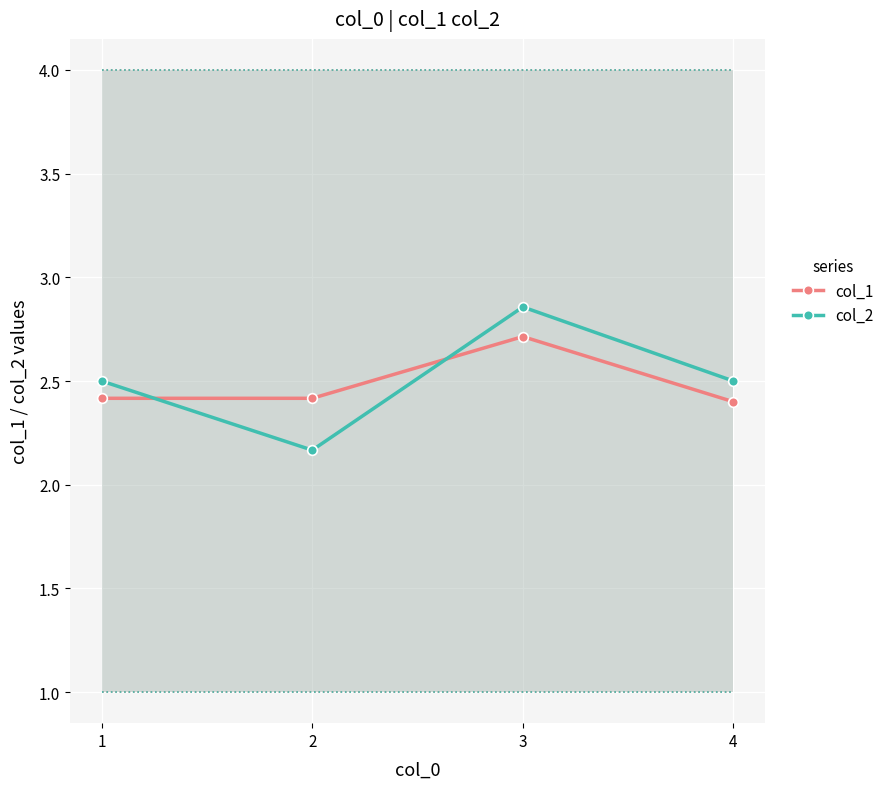

What is the value of the col_2 point at the 4th from the left?

2.5